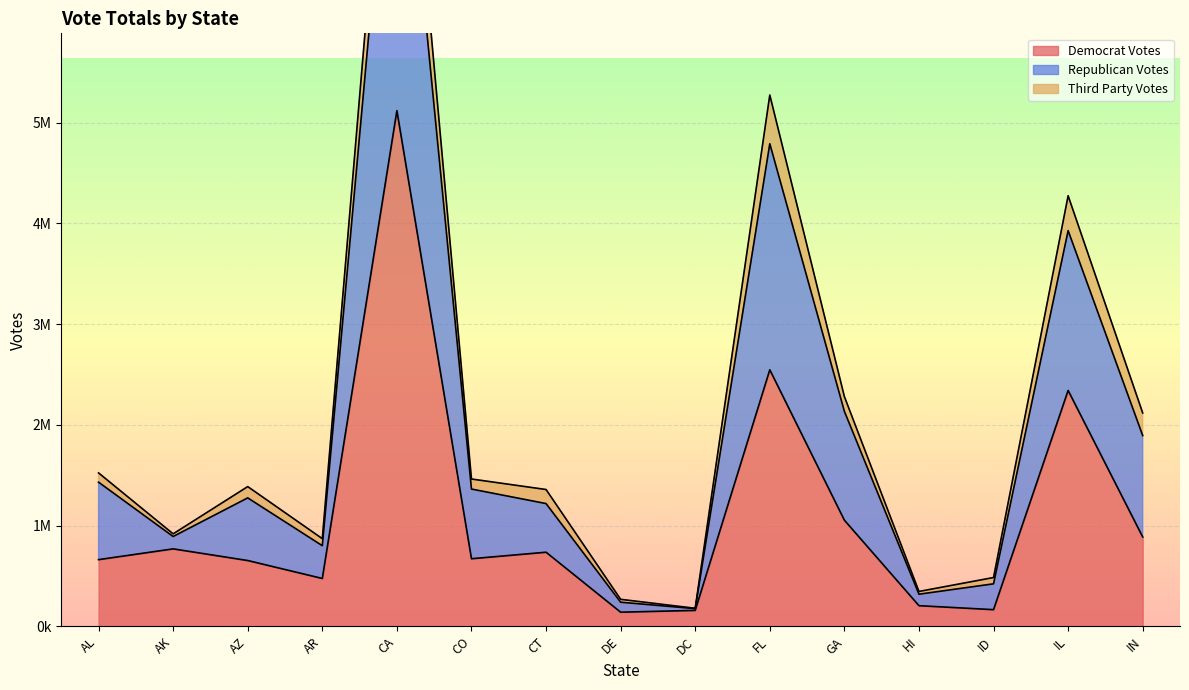

What is the spread (max minus min) of values at AK?

149079